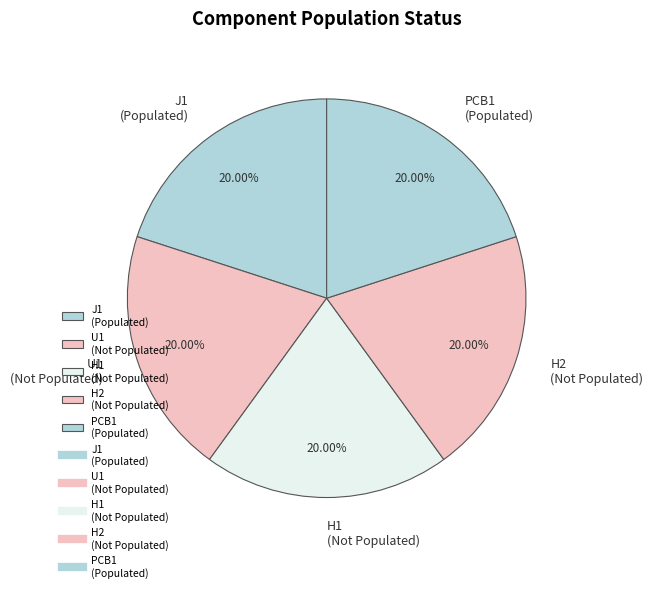

Do H2 and J1 together represent more than half of the pie?

No